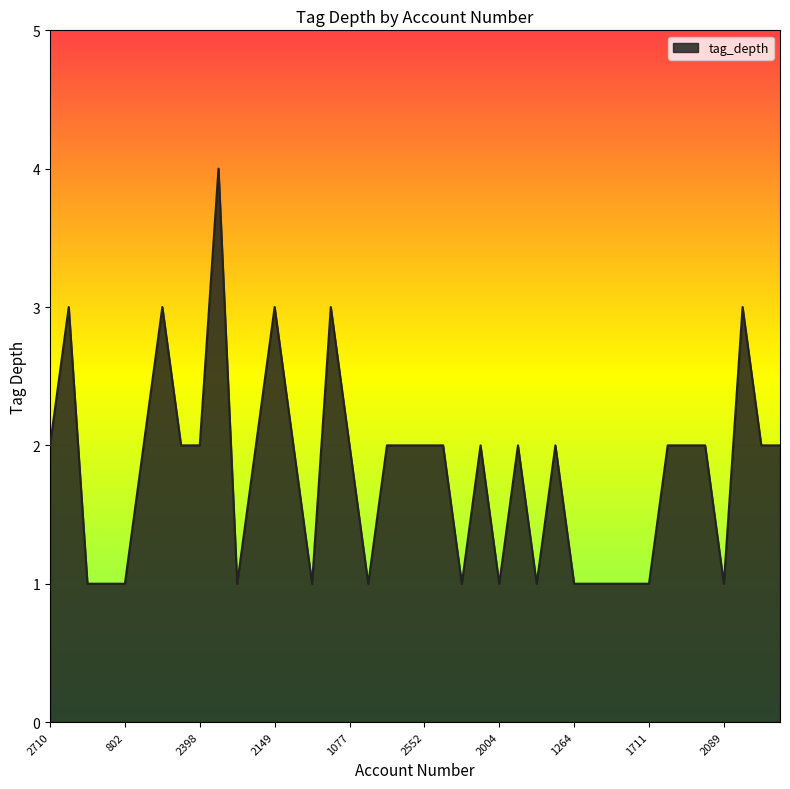

What is the greatest value displayed?

4